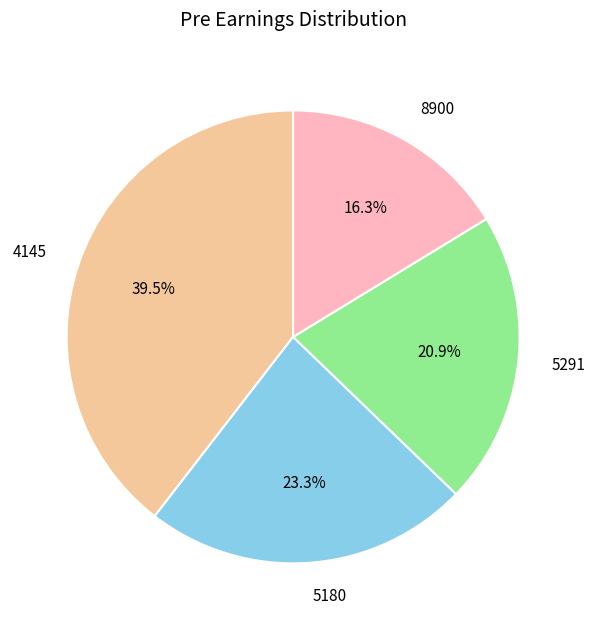

Rank the categories by value from lowest to highest.

8900, 5291, 5180, 4145